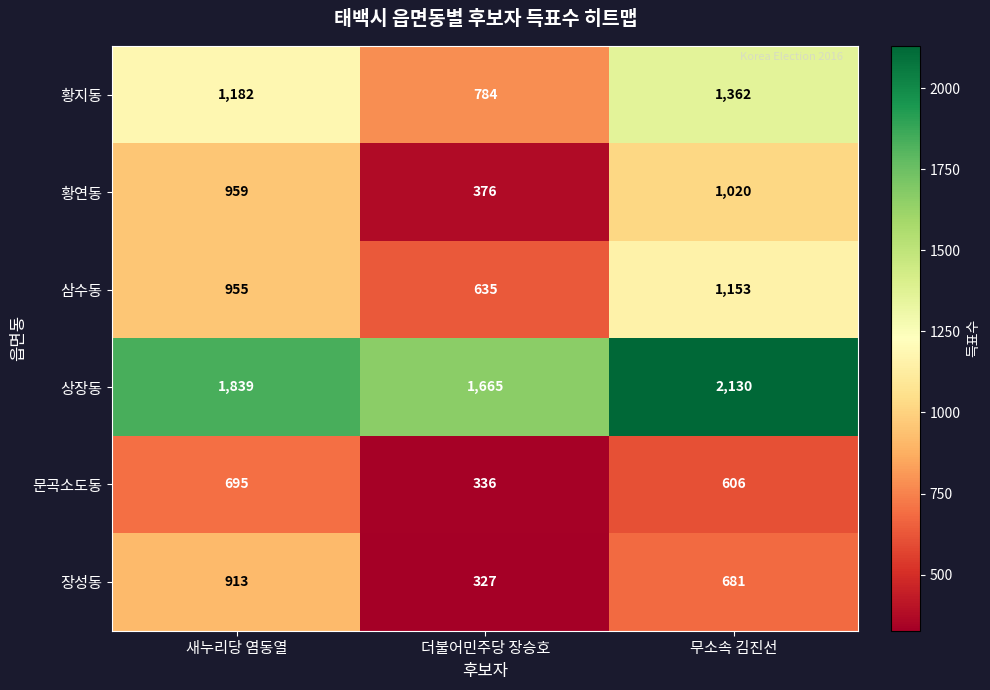

What is the highest value of the 삼수동 series?

1153